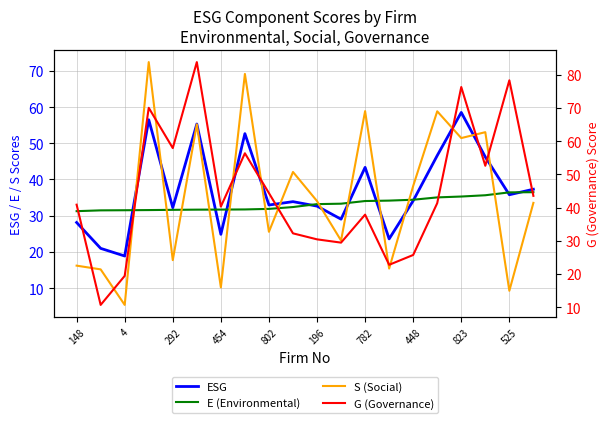

What is the minimum value shown in the chart?

5.4